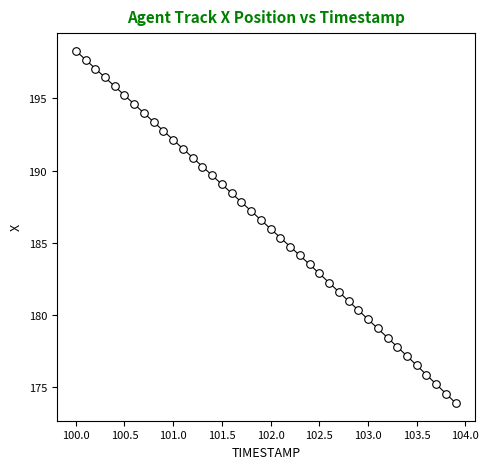

What is the range of X values (max minus min)?

3.9